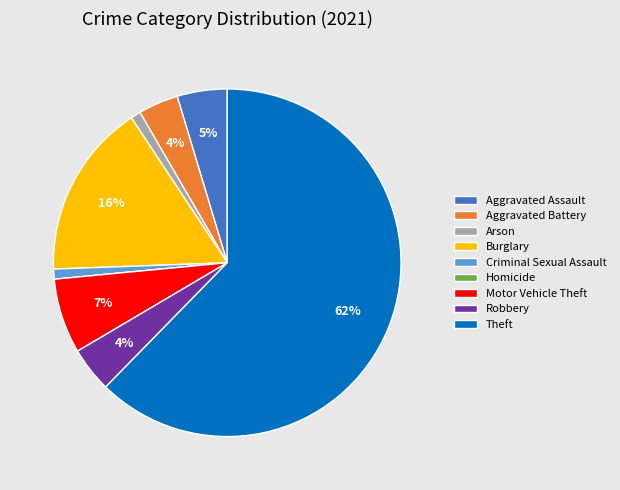

Between Motor Vehicle Theft and Theft, which is larger?

Theft